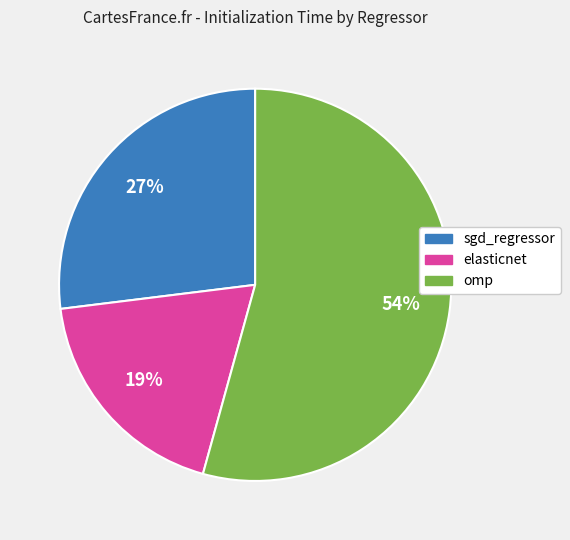

How many slices are in this pie chart?

3